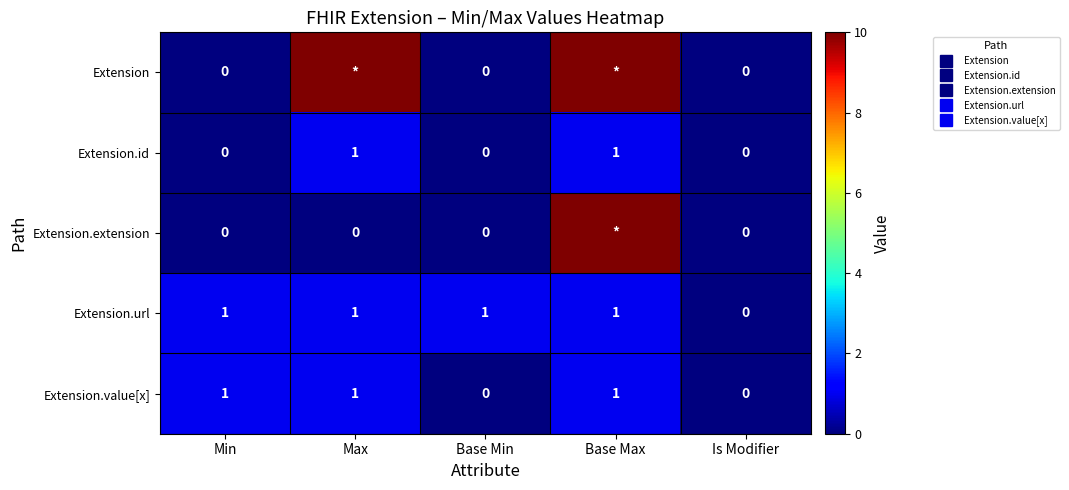

At how many categories does at least one series exceed 4?

2